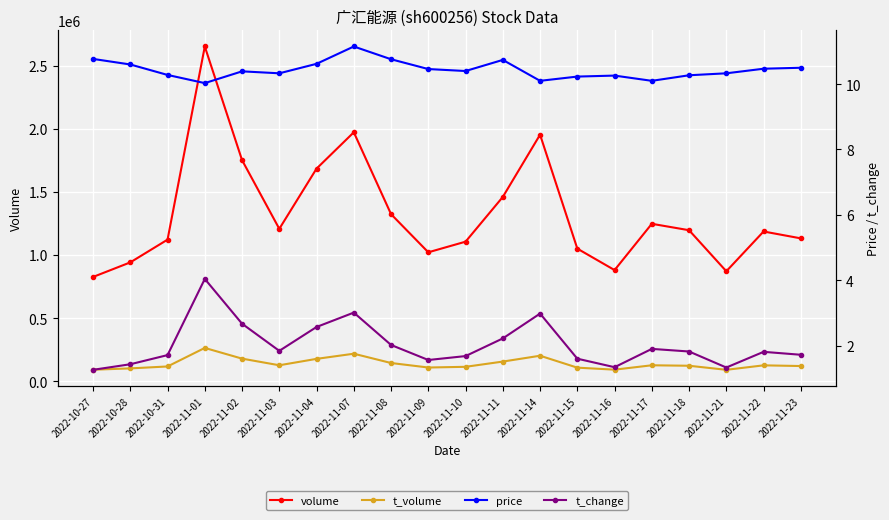

Which category has the lowest value across all series?

2022-10-27